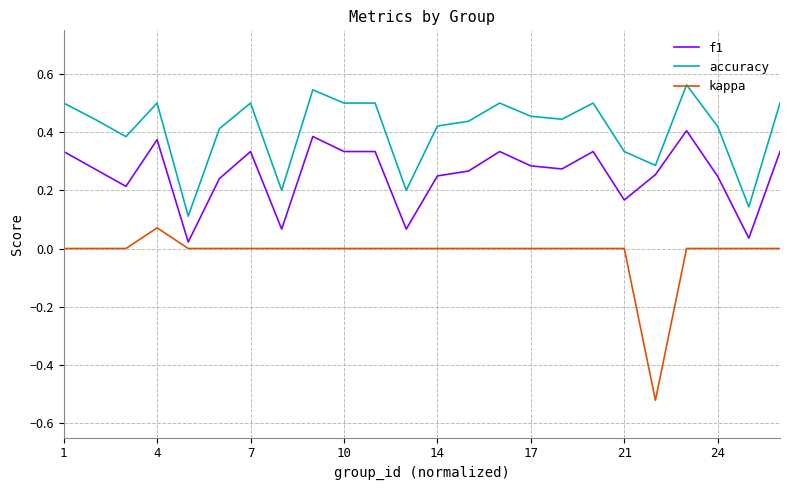

List the series in order of their peak value, highest first.

accuracy, f1, kappa